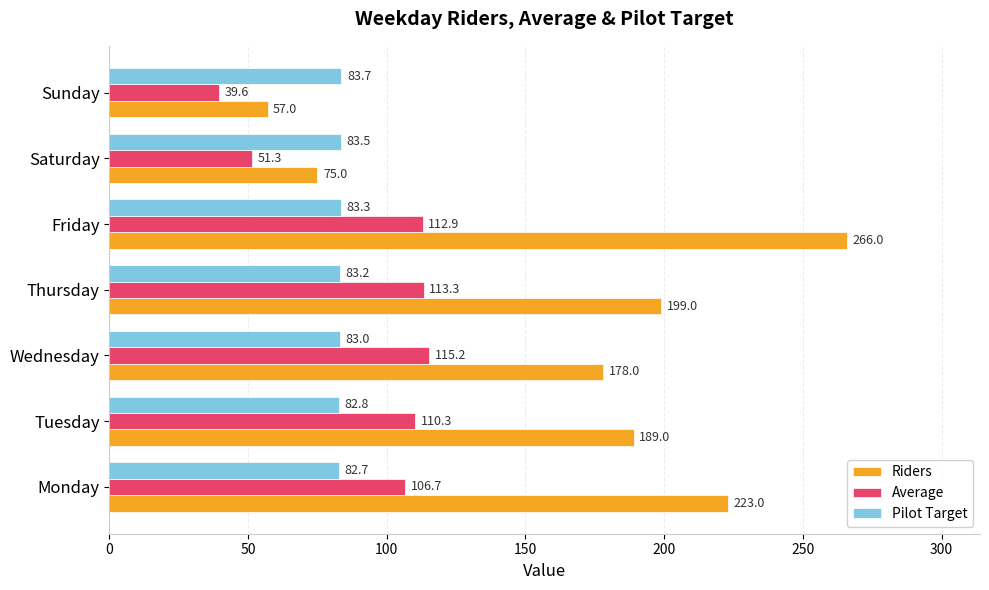

Where is Average nearest to the value 77?

Saturday